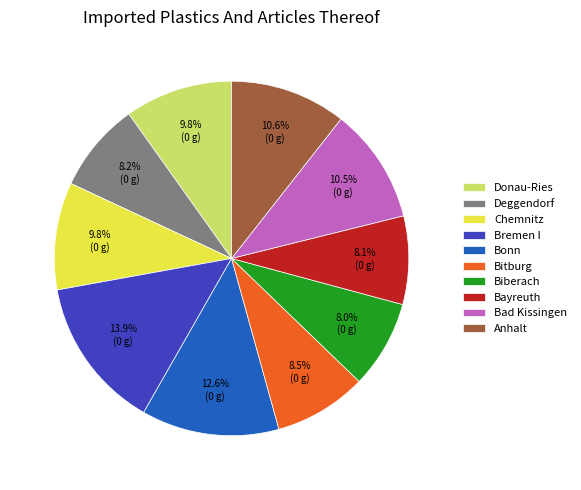

How many segments does this pie chart have?

10